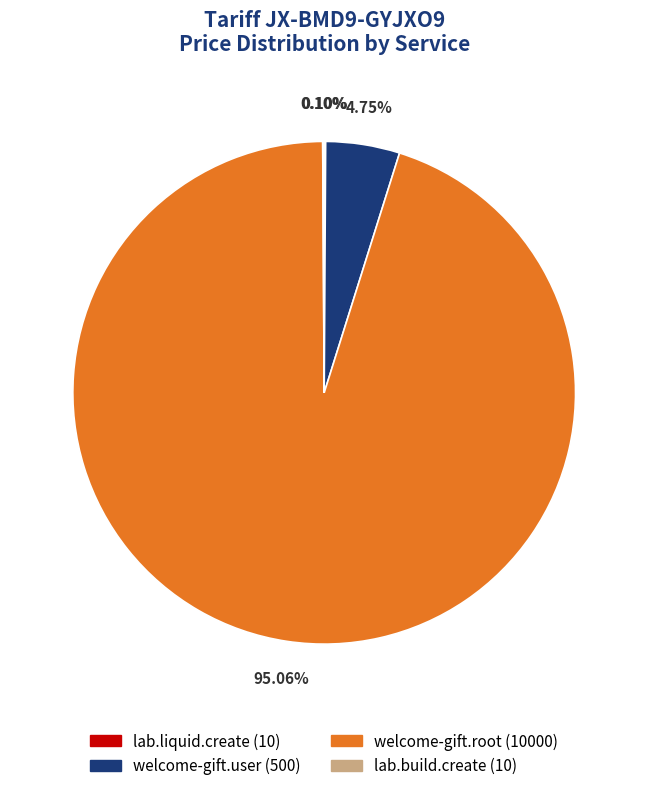

Which category has the biggest portion of the pie?

welcome-gift.root